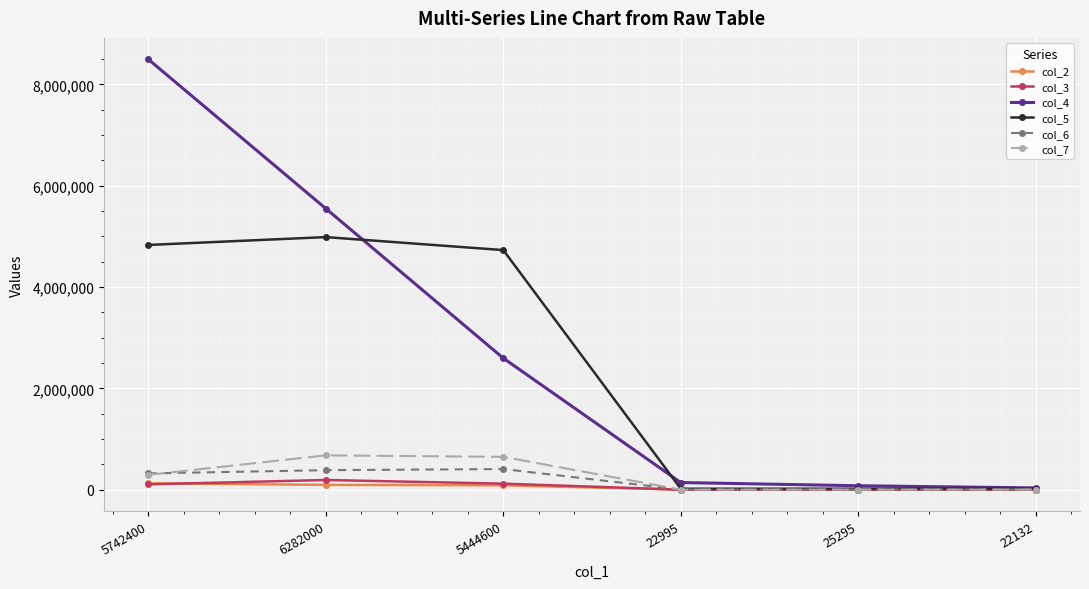

What is the total value across all series at 22995?

166778